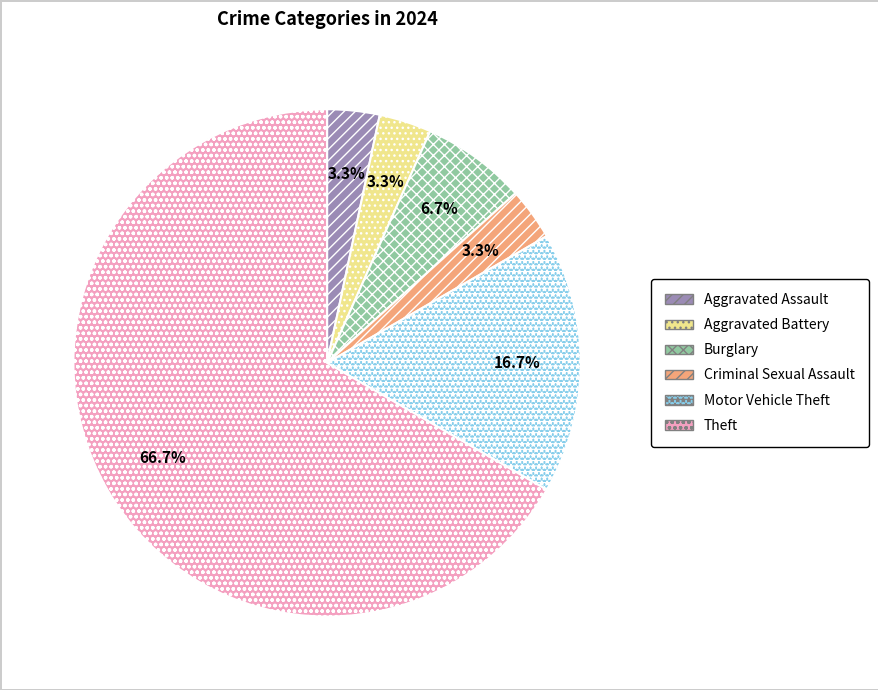

How many segments does this pie chart have?

6